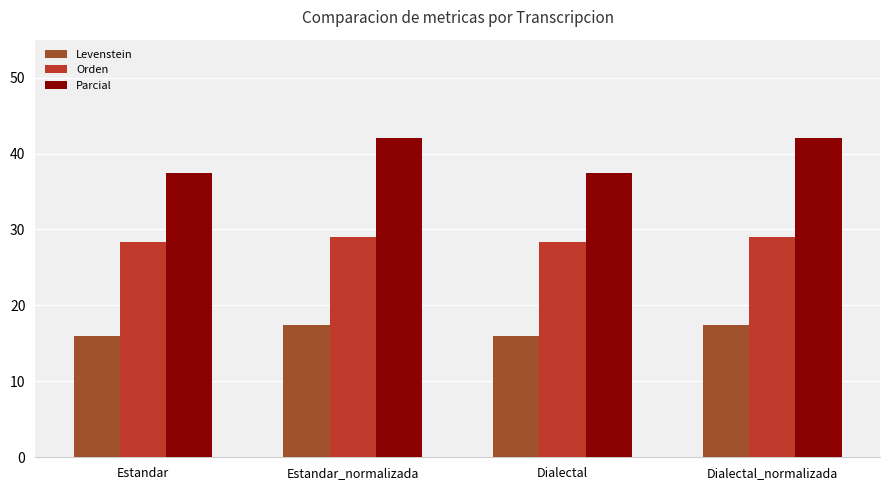

What is the difference between the highest and lowest values at Estandar?

21.5